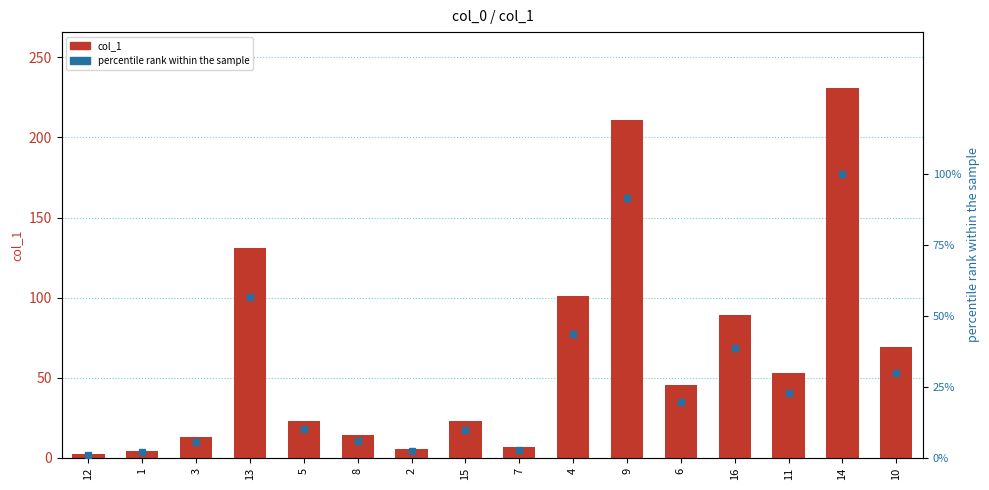

What is the spread (max minus min) of values at 12?

1.5